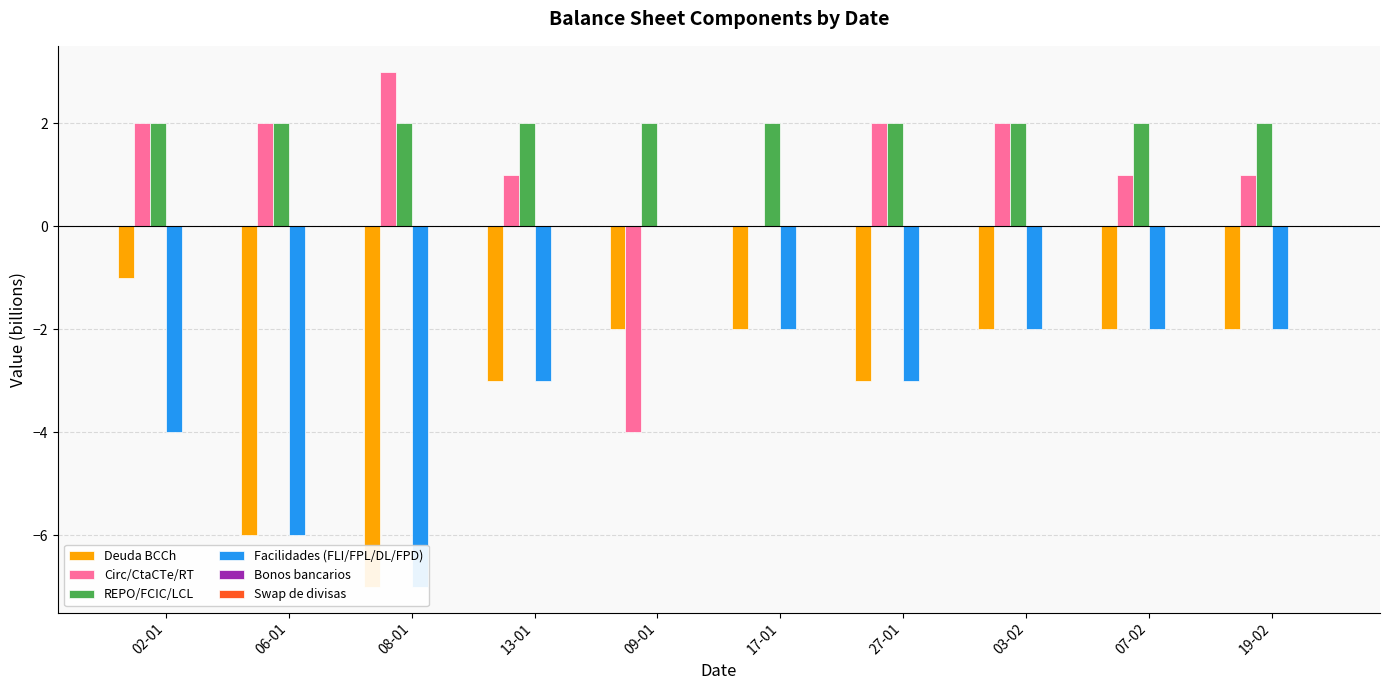

What is the sum of all Deuda BCCh values?

-30